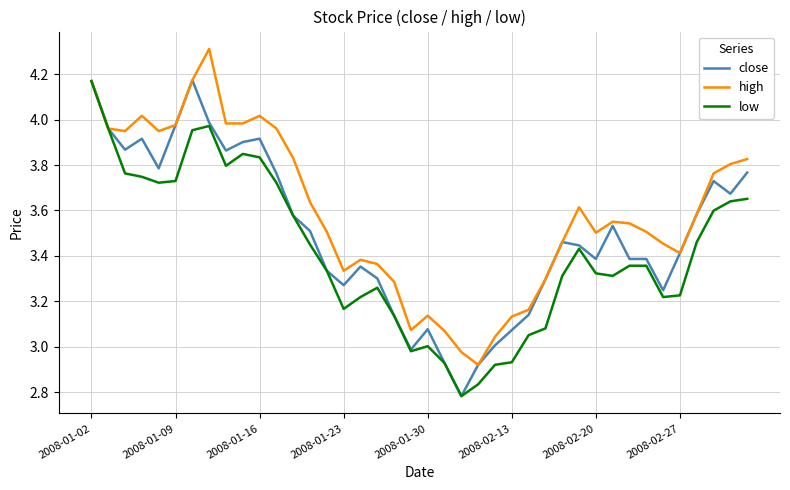

Rank the series by their average value, from lowest to highest.

low, close, high